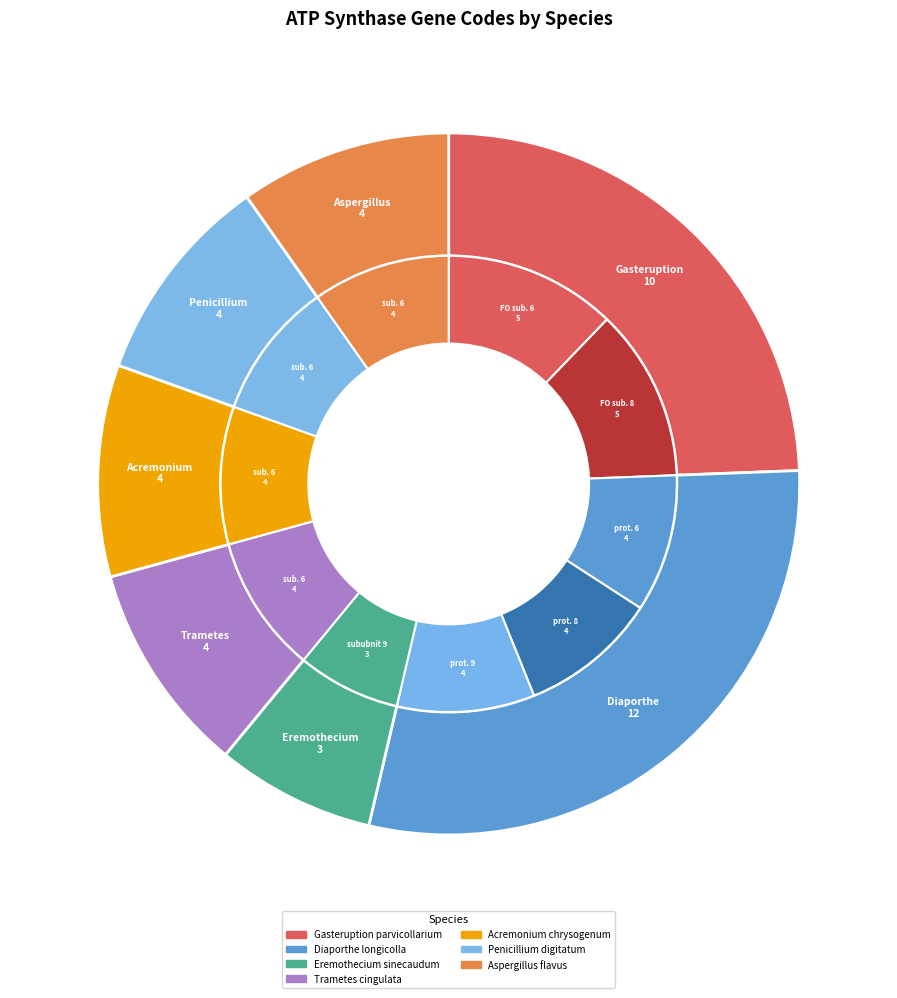

Count the number of slices in the pie.

7